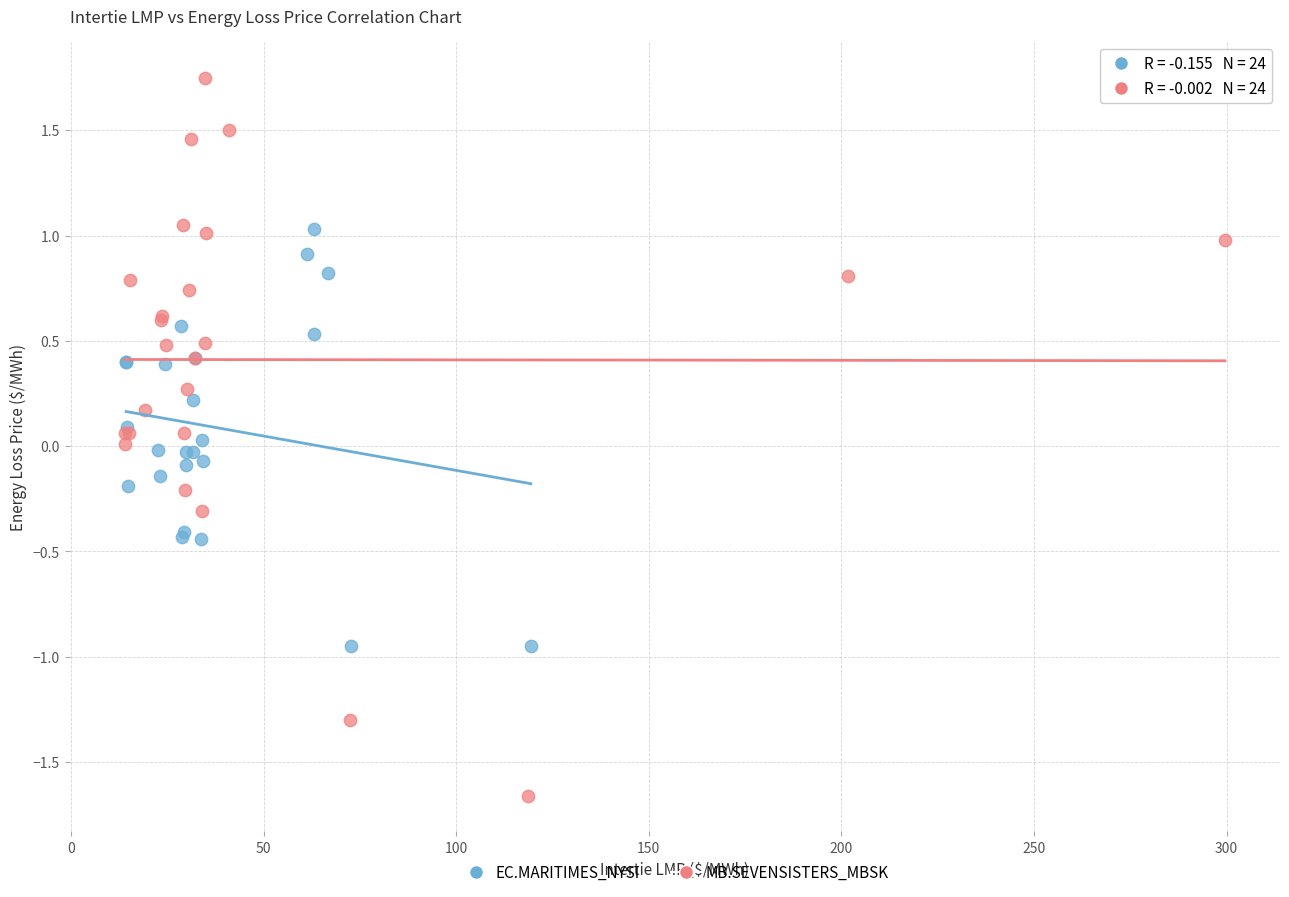

What are all the series names shown in the legend?

EC.MARITIMES_NYSI, MB.SEVENSISTERS_MBSK